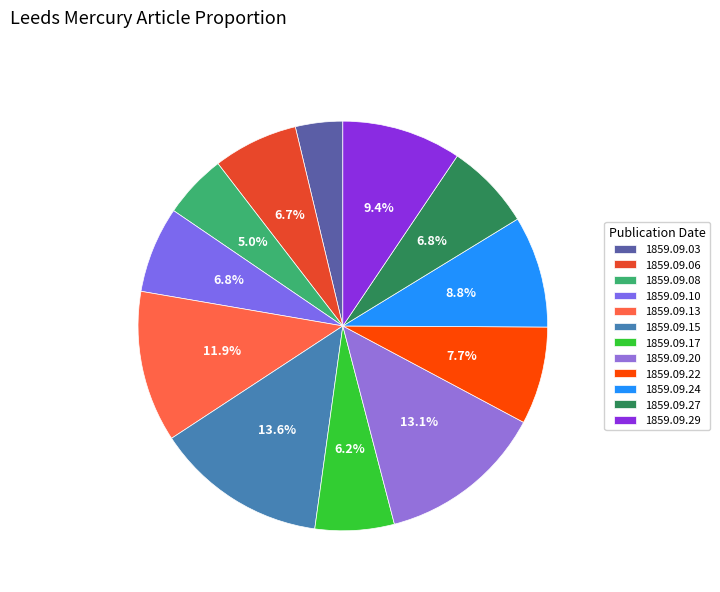

To the nearest percent, what percentage of the pie is 1859.09.03?

4%